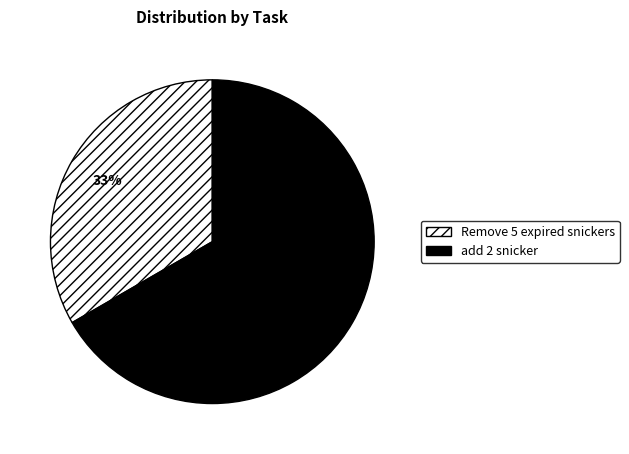

Which slice is the largest?

add 2 snicker